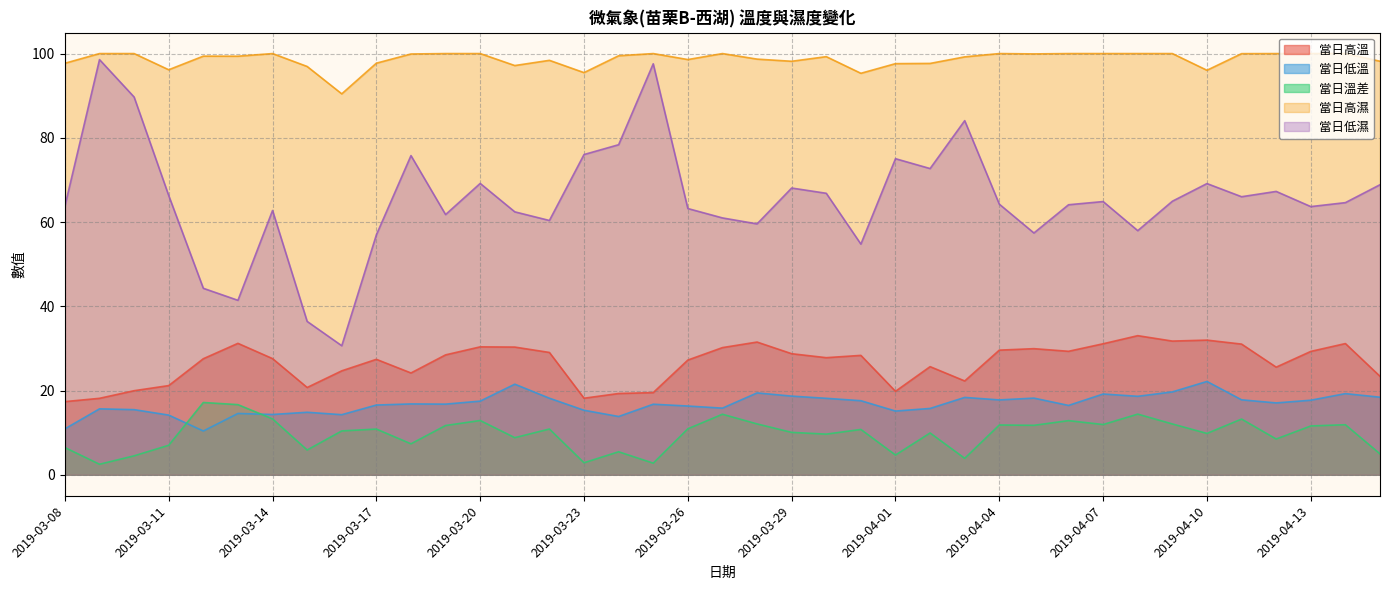

Between 2019-04-11 and 2019-04-14, which series saw the biggest shift?

當日低溫